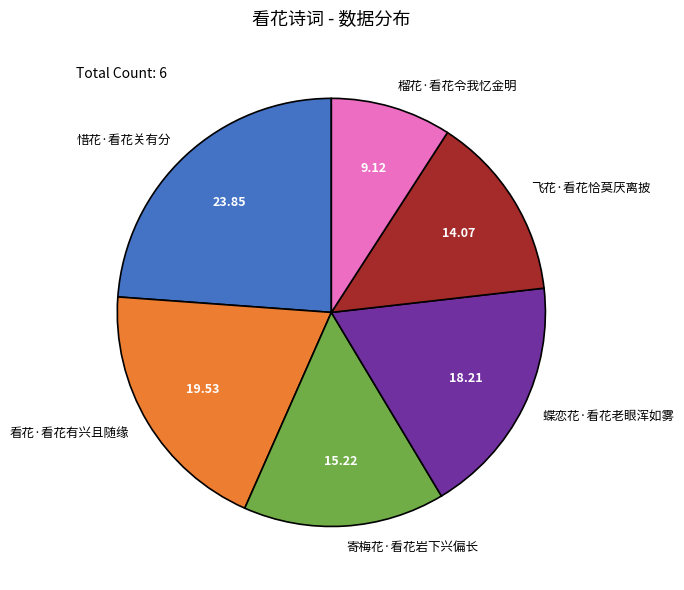

Rank the categories by value from lowest to highest.

榴花·看花令我忆金明, 飞花·看花恰莫厌离披, 寄梅花·看花岩下兴偏长, 蝶恋花·看花老眼浑如雾, 看花·看花有兴且随缘, 惜花·看花关有分